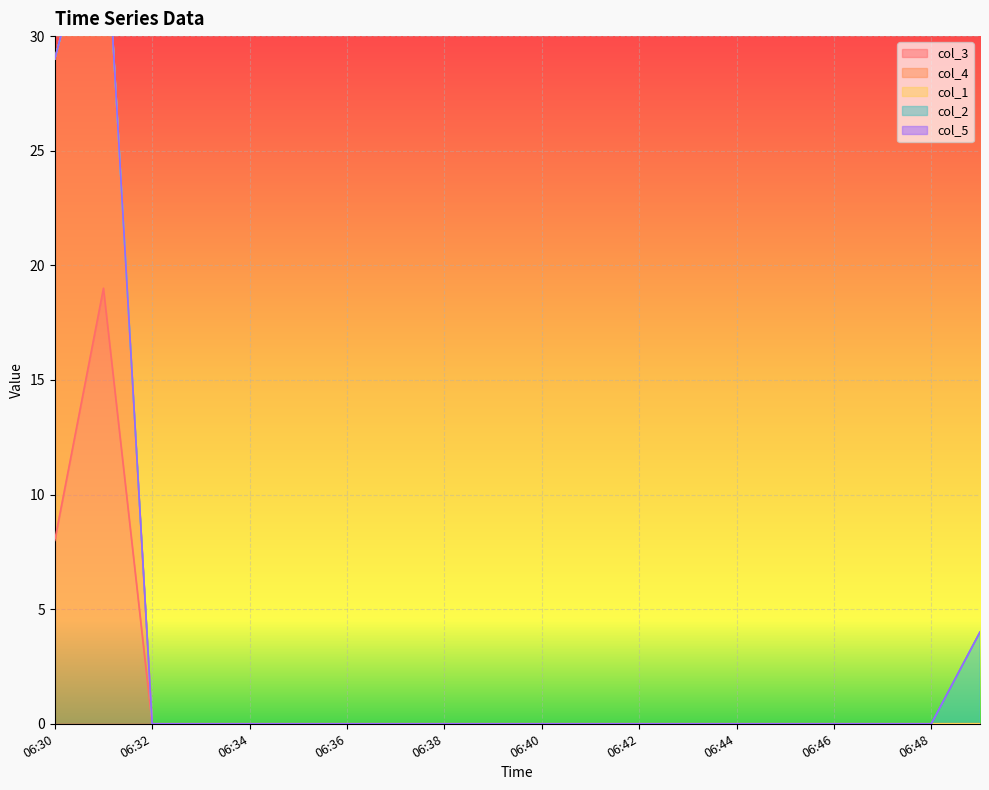

Reading right to left, what are all the values shown in this chart?

col_3: 06:57=0	06:48=0	06:47=0	06:46=0	06:45=0	06:44=0	06:43=0	06:42=0	06:41=0	06:40=0	06:39=0	06:38=0	06:37=0	06:36=0	06:35=0	06:34=0	06:33=0	06:32=0	06:31=19	06:30=8
col_4: 06:57=0	06:48=0	06:47=0	06:46=0	06:45=0	06:44=0	06:43=0	06:42=0	06:41=0	06:40=0	06:39=0	06:38=0	06:37=0	06:36=0	06:35=0	06:34=0	06:33=0	06:32=0	06:31=18	06:30=21
col_1: 06:57=0	06:48=0	06:47=0	06:46=0	06:45=0	06:44=0	06:43=0	06:42=0	06:41=0	06:40=0	06:39=0	06:38=0	06:37=0	06:36=0	06:35=0	06:34=0	06:33=0	06:32=0	06:31=0	06:30=0
col_2: 06:57=4	06:48=0	06:47=0	06:46=0	06:45=0	06:44=0	06:43=0	06:42=0	06:41=0	06:40=0	06:39=0	06:38=0	06:37=0	06:36=0	06:35=0	06:34=0	06:33=0	06:32=0	06:31=0	06:30=0
col_5: 06:57=0	06:48=0	06:47=0	06:46=0	06:45=0	06:44=0	06:43=0	06:42=0	06:41=0	06:40=0	06:39=0	06:38=0	06:37=0	06:36=0	06:35=0	06:34=0	06:33=0	06:32=0	06:31=0	06:30=0